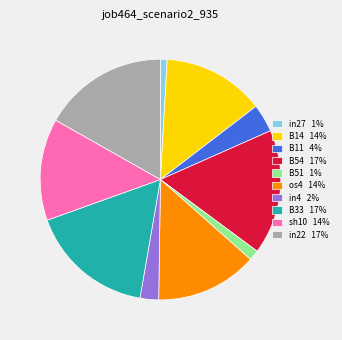

Is it true that in4 is 2% of the pie?

True